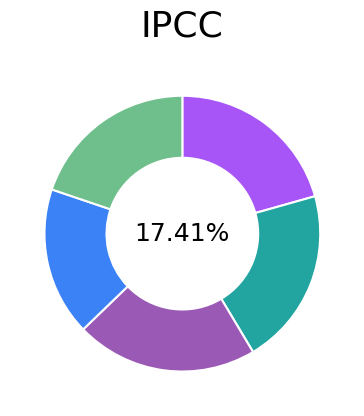

To the nearest percent, what percentage of the pie is 62288100?

21%